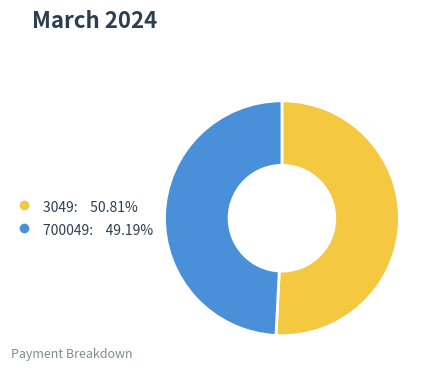

Is there any slice that represents more than half of the pie?

Yes